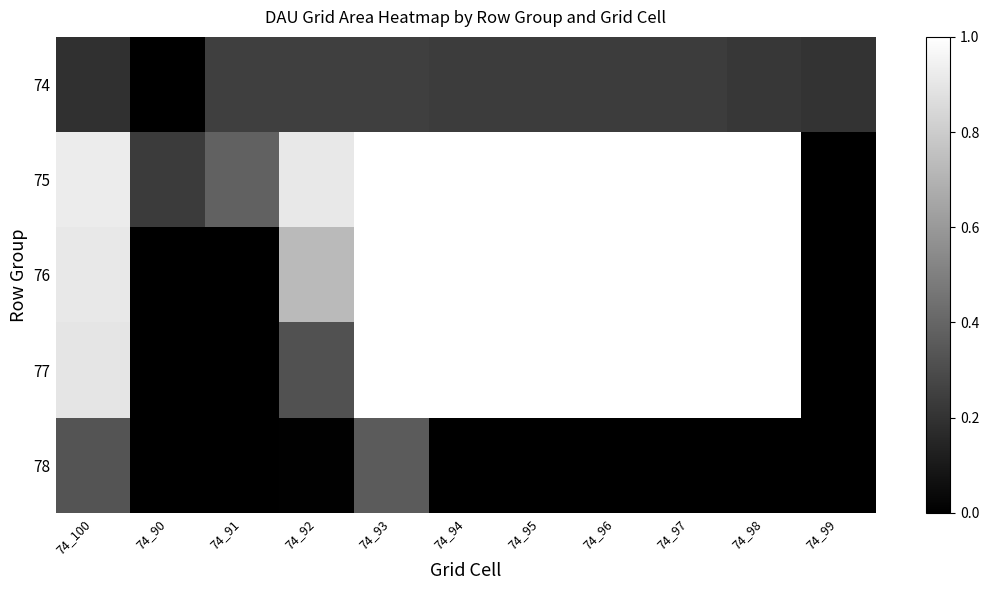

How many categories are shown in the chart?

11